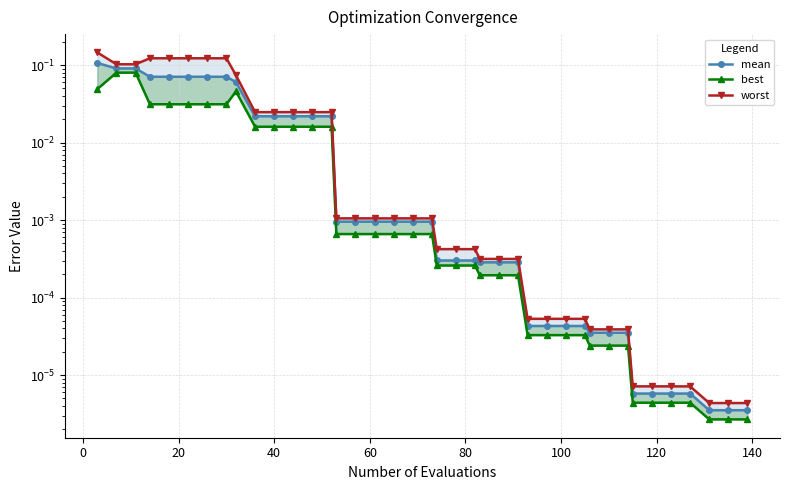

List the series in order of their peak value, highest first.

worst, mean, best